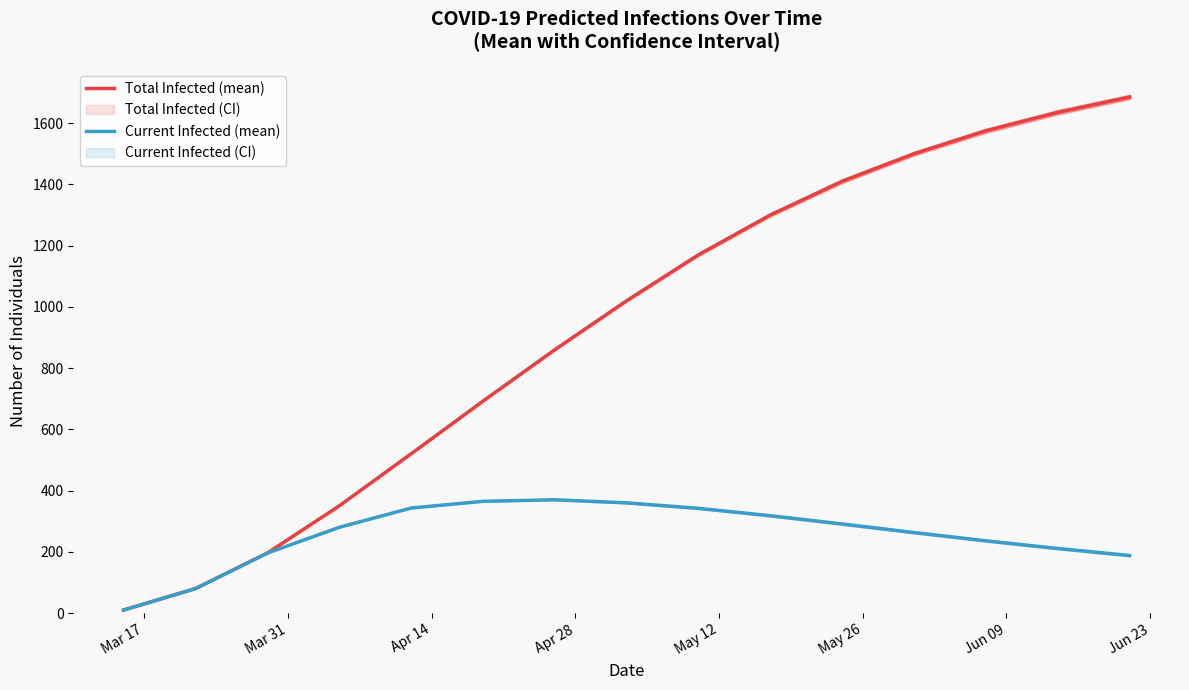

What is the highest value of the Total Infected (mean) series?

1685